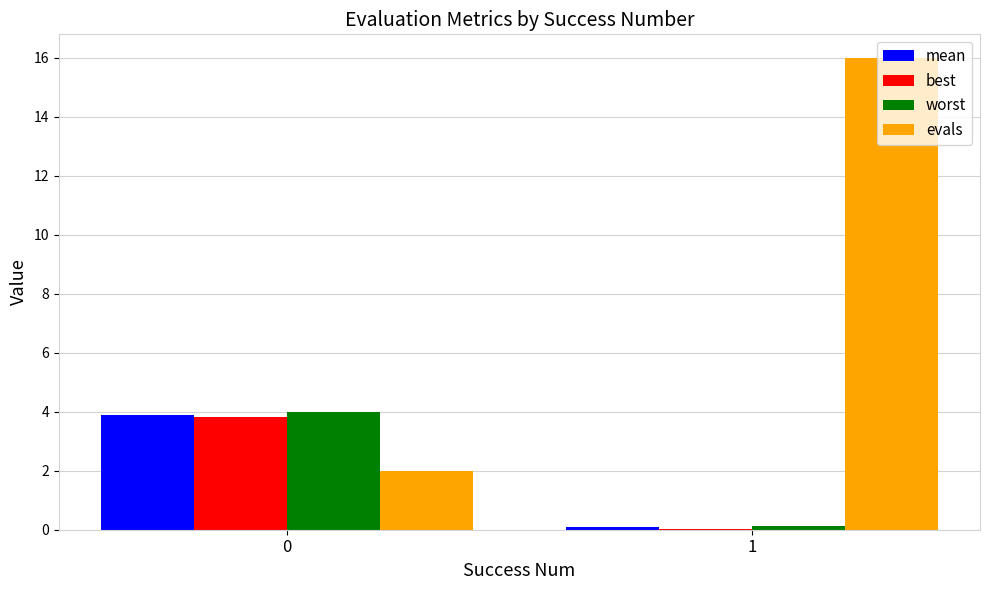

The worst series shows 0.1 at 1. True or false?

True